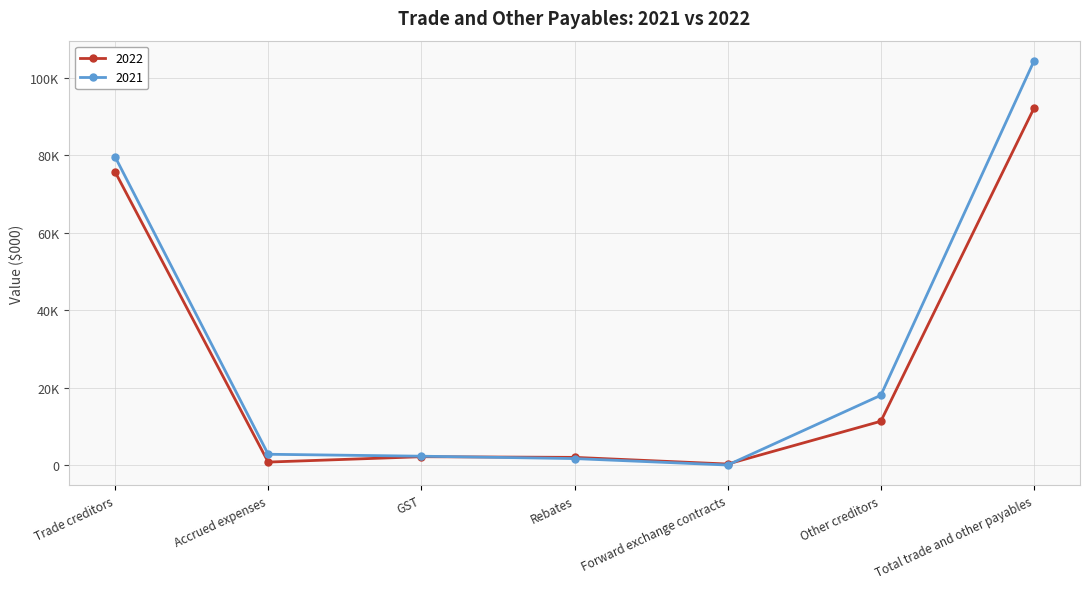

Is this an area chart (filled region under the line)?

No